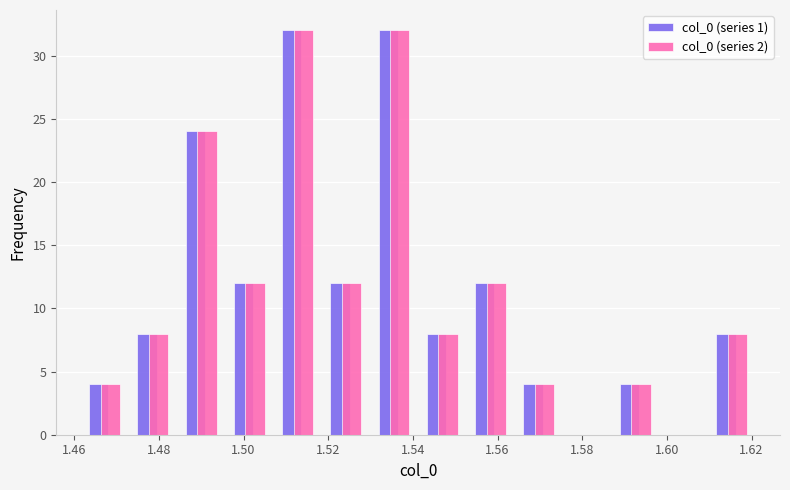

What is the height of the col_0 (series 2) bar covering 1.518 to 1.530 on the x-axis? Neither the bar edges nor the heights are printed on the chart, so give them approximately, as read against the axes.

12